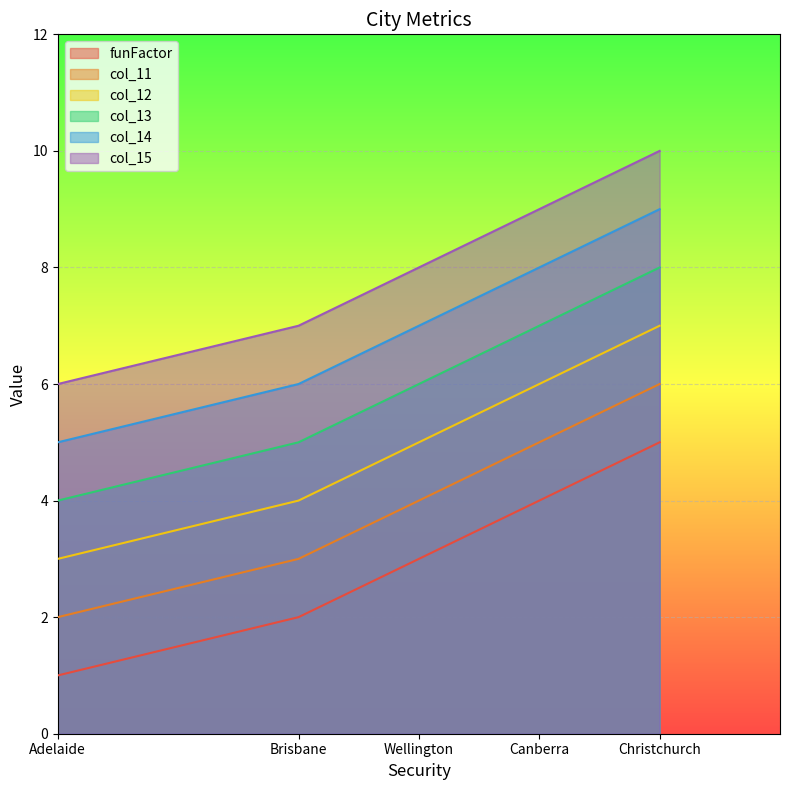

Between Wellington and Adelaide, which is larger?

Wellington